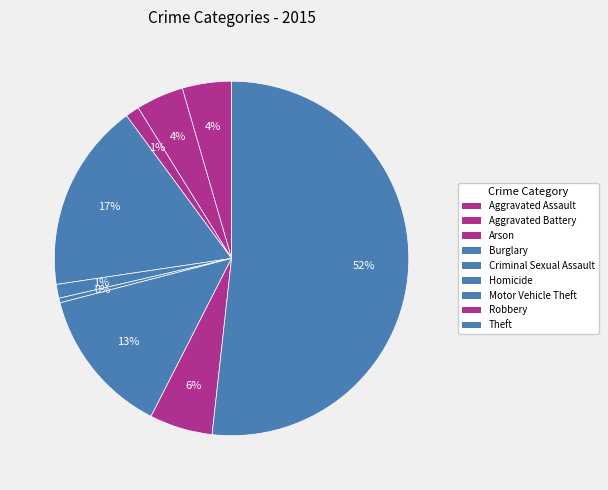

What percentage is NOT represented by Homicide?

99.6%